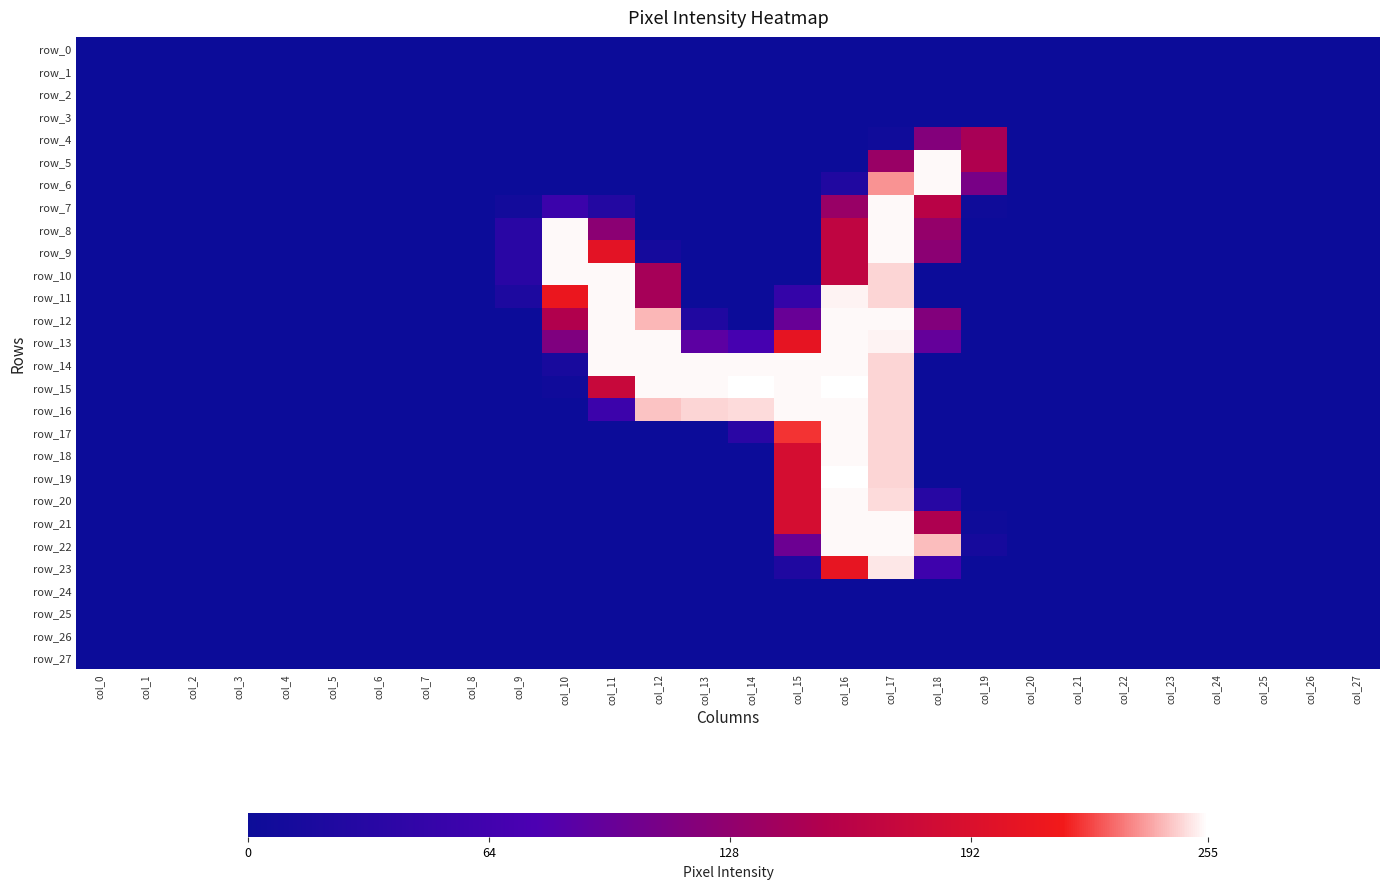

Which series has the widest spread of values?

row_15